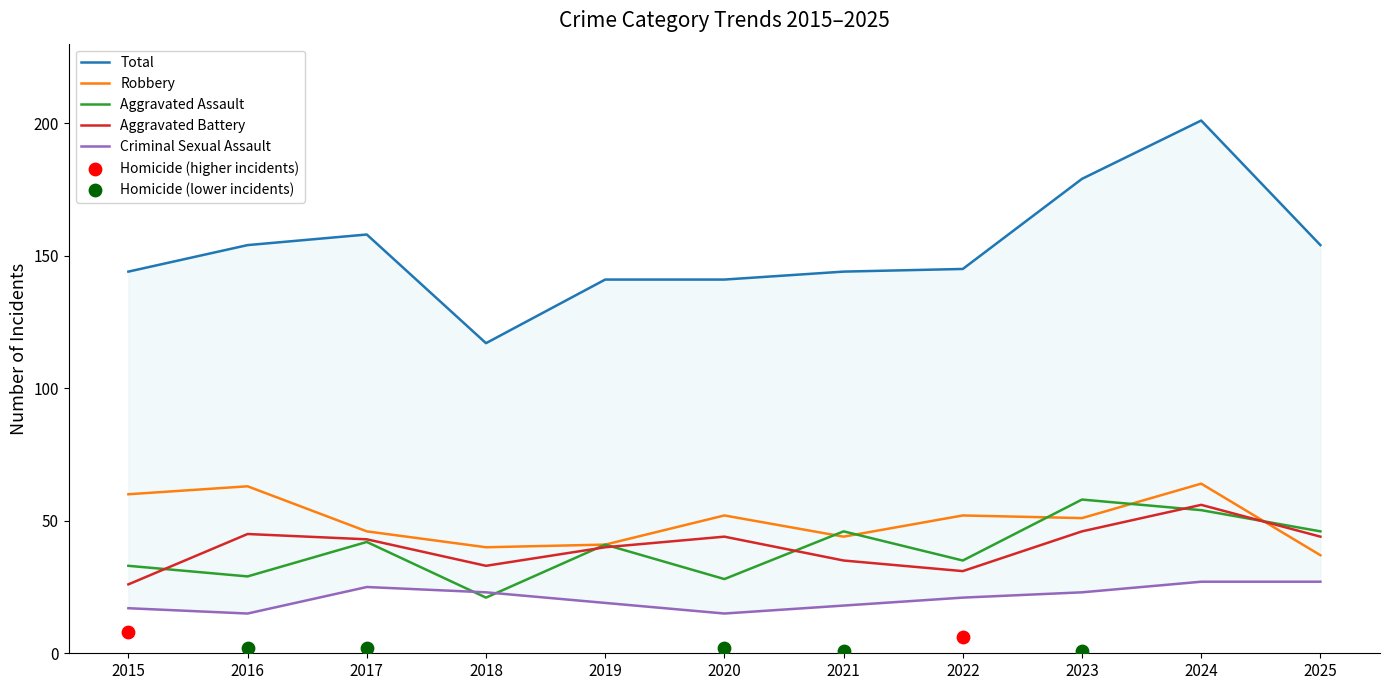

Is the value of Total at 2017 greater than the value of Aggravated Battery at 2023?

Yes